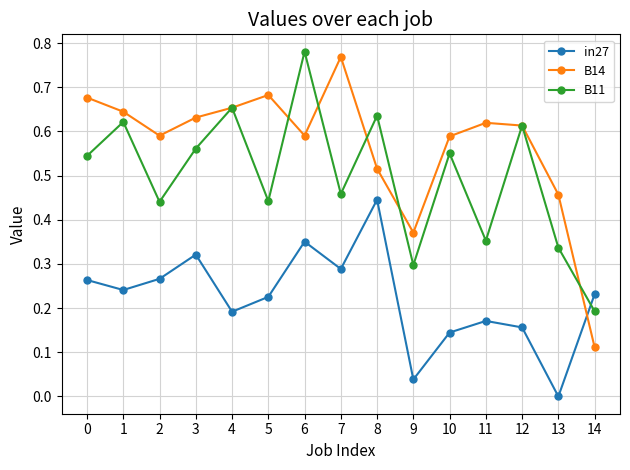

In B14, how many points are lower than both neighbors (excluding endpoints)?

3